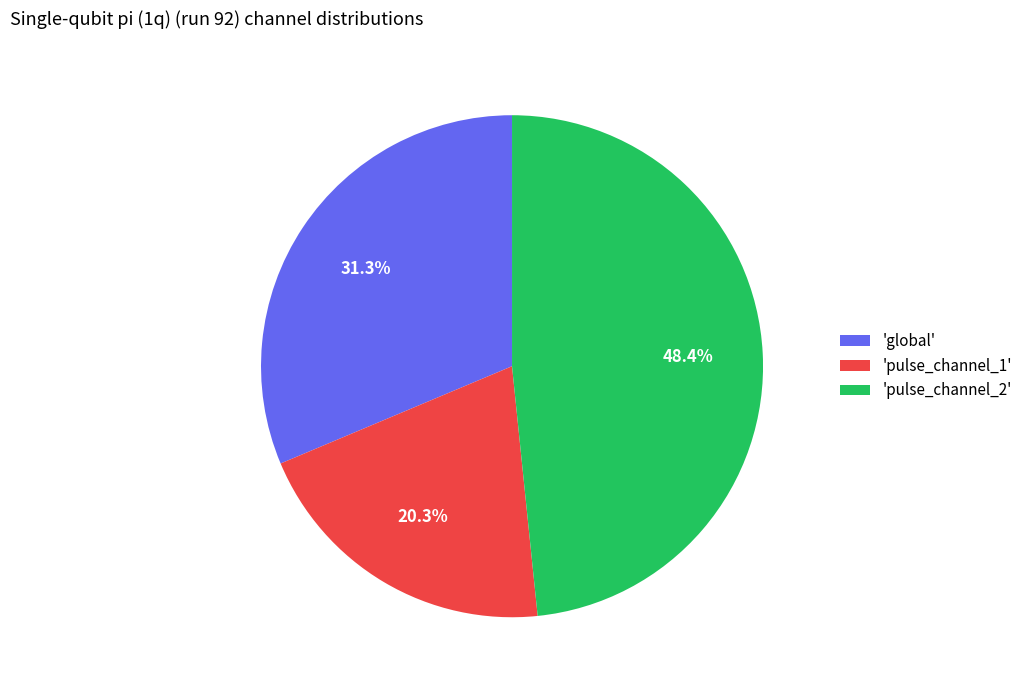

Rank the categories by value from lowest to highest.

'pulse_channel_1', 'global', 'pulse_channel_2'